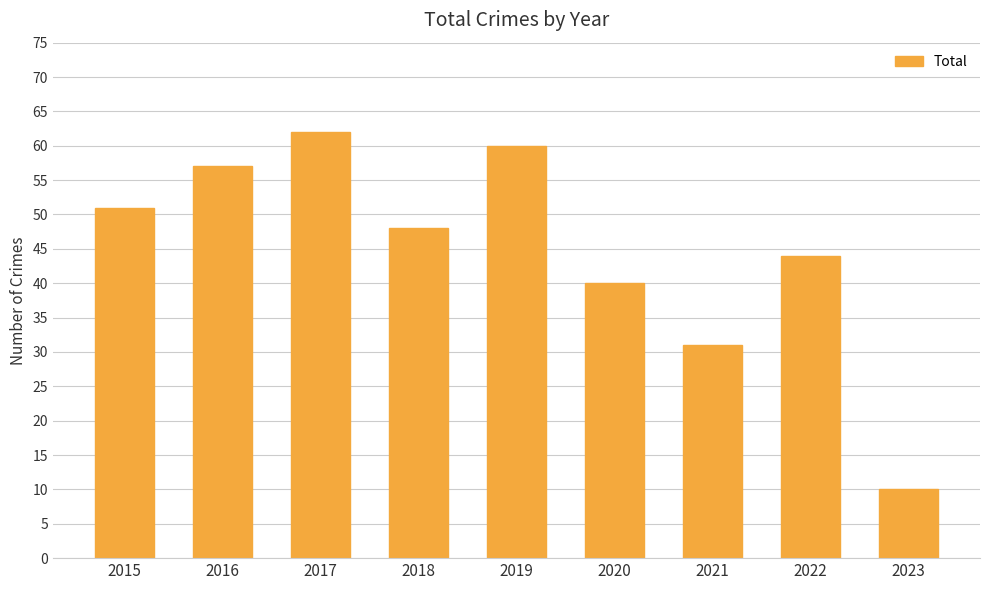

Between 2016 and 2017, which is larger?

2017